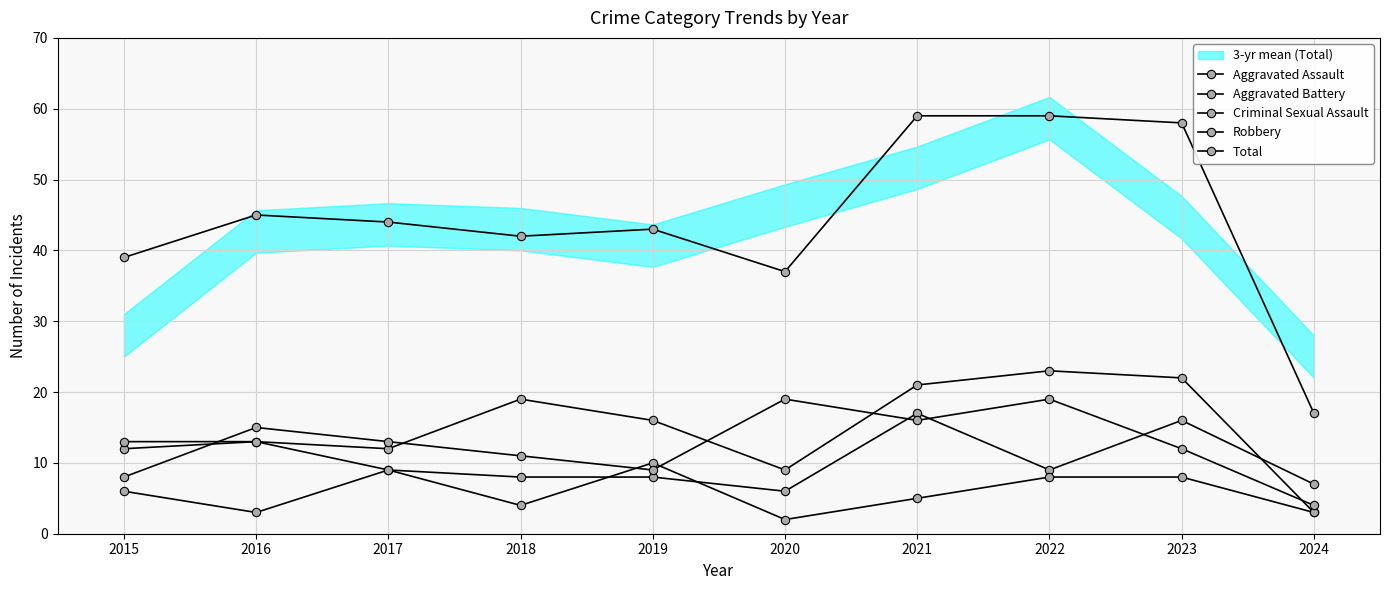

Between which two adjacent categories do Aggravated Assault and Robbery first intersect?

2015 and 2016